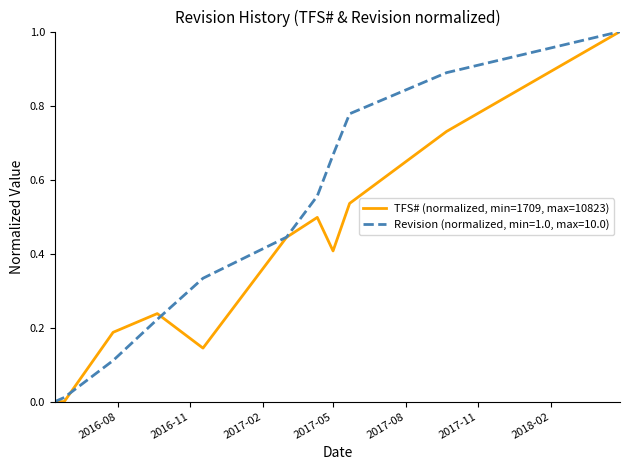

Rank the series by their average value, from lowest to highest.

TFS# (normalized, min=1709, max=10823), Revision (normalized, min=1.0, max=10.0)